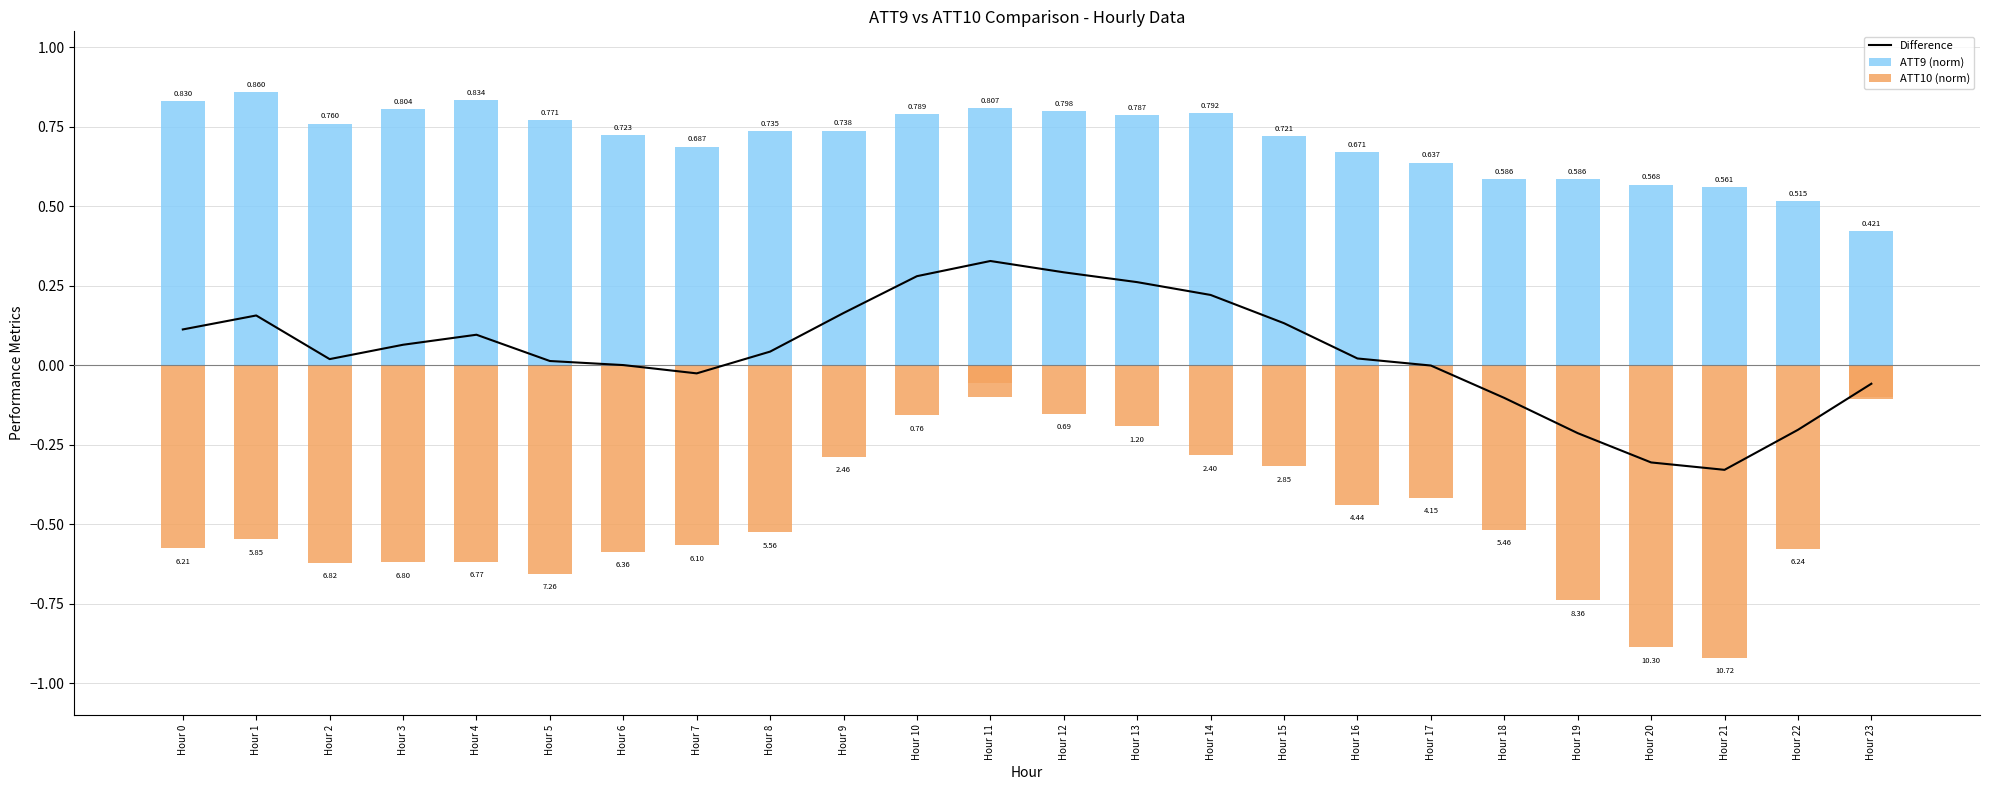

Rank the series by their maximum value, from highest to lowest.

ATT9 (norm), Difference, ATT10 (norm)